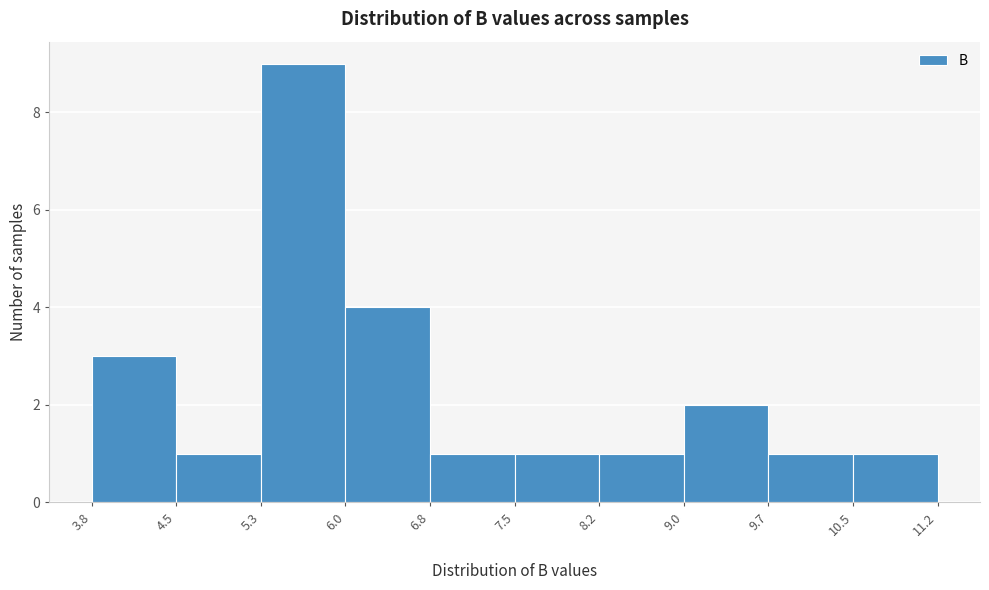

Reading left to right, list every bar in this chart as the range it spans on the x-axis followed by its height. The values are not printed on the chart, so give them approximately, as read against the axis.

3.8 to 4.5: 3
4.5 to 5.3: 1
5.3 to 6.0: 9
6.0 to 6.8: 4
6.8 to 7.5: 1
7.5 to 8.2: 1
8.2 to 9.0: 1
9.0 to 9.7: 2
9.7 to 10.5: 1
10.5 to 11.2: 1